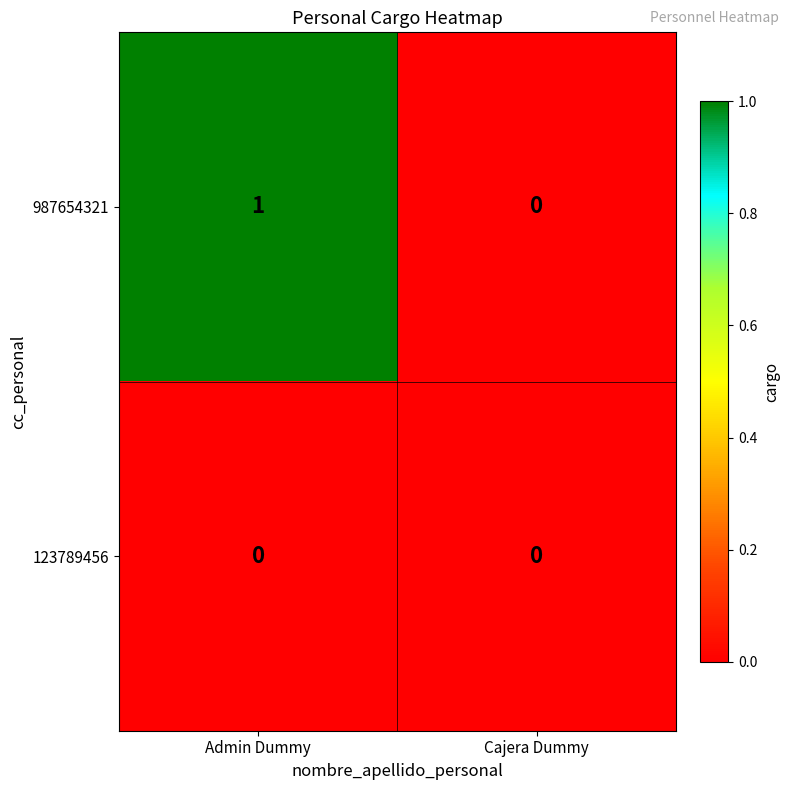

Which series changed the most between Admin Dummy and Cajera Dummy?

987654321